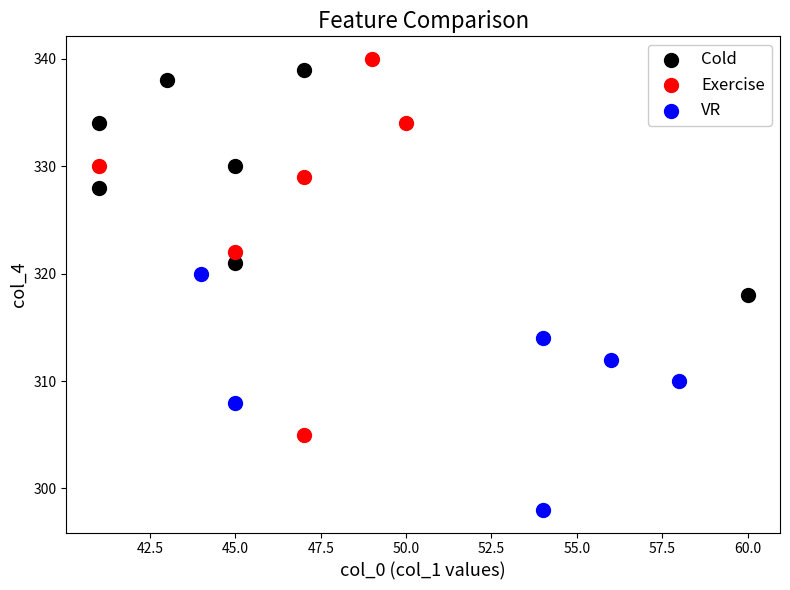

Which series contains the highest Y value?

Exercise